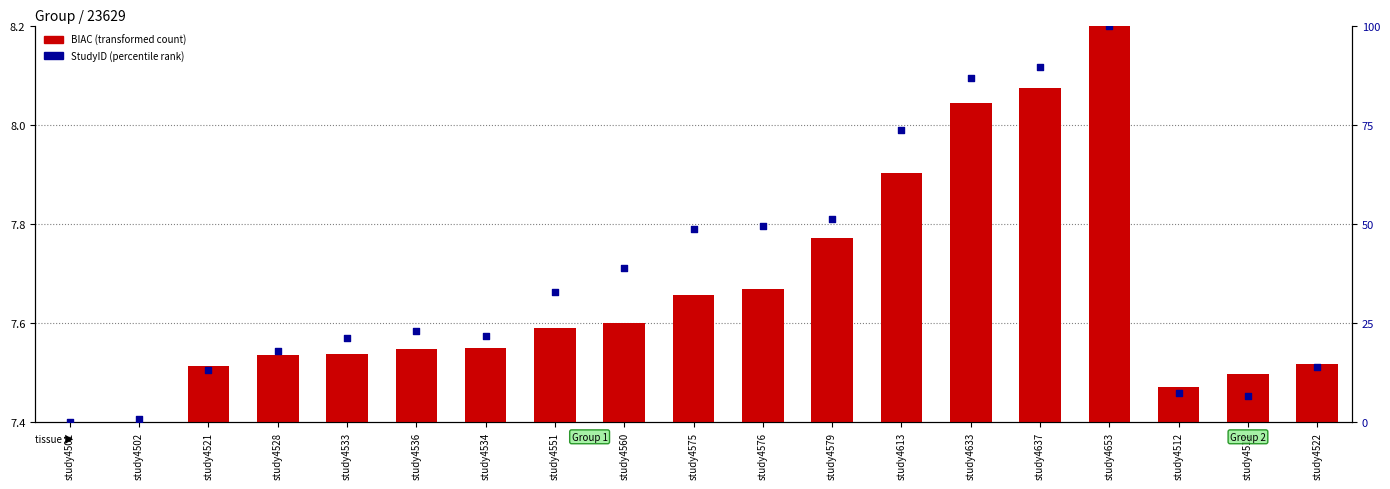

Which series has the largest Y range (max minus min)?

StudyID (percentile rank)